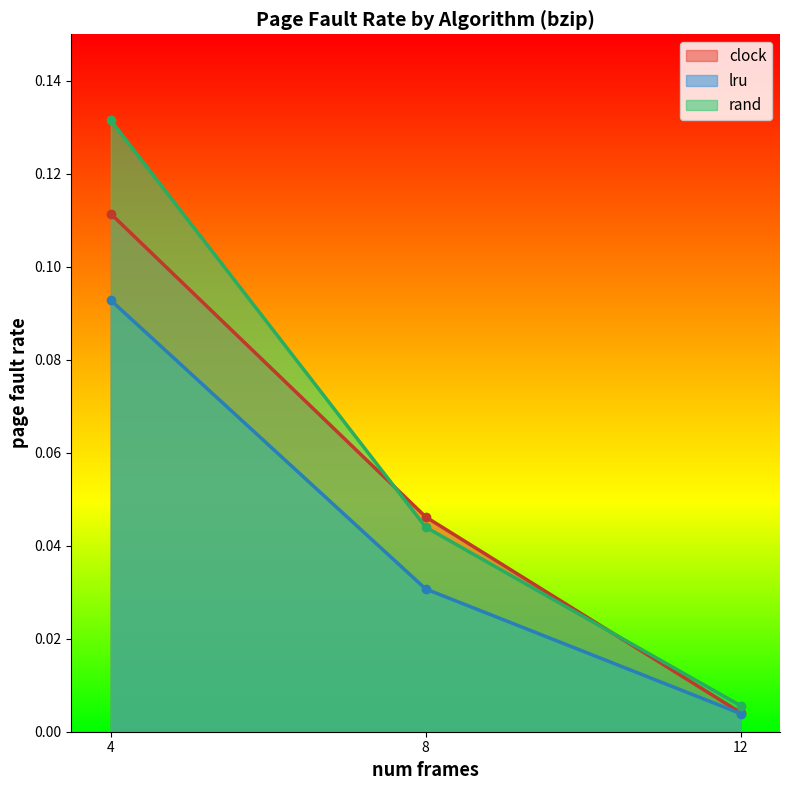

Reading left to right, extract all data points from this chart.

clock: 4=0.1	8=0.0	12=0.0
lru: 4=0.1	8=0.0	12=0.0
rand: 4=0.1	8=0.0	12=0.0